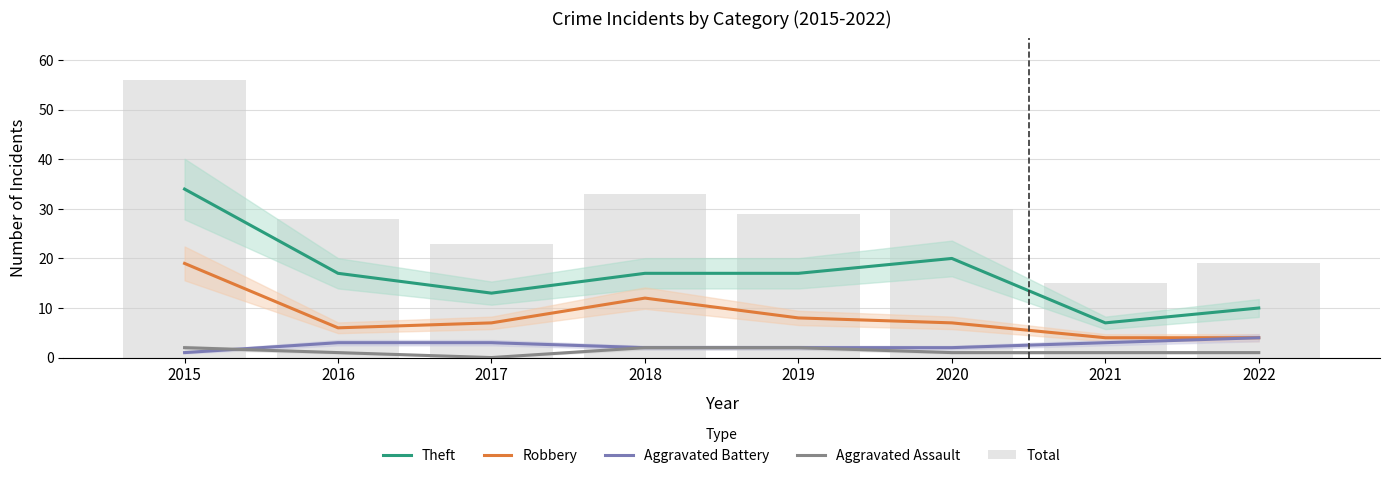

Where is Theft nearest to the value 20?

2020